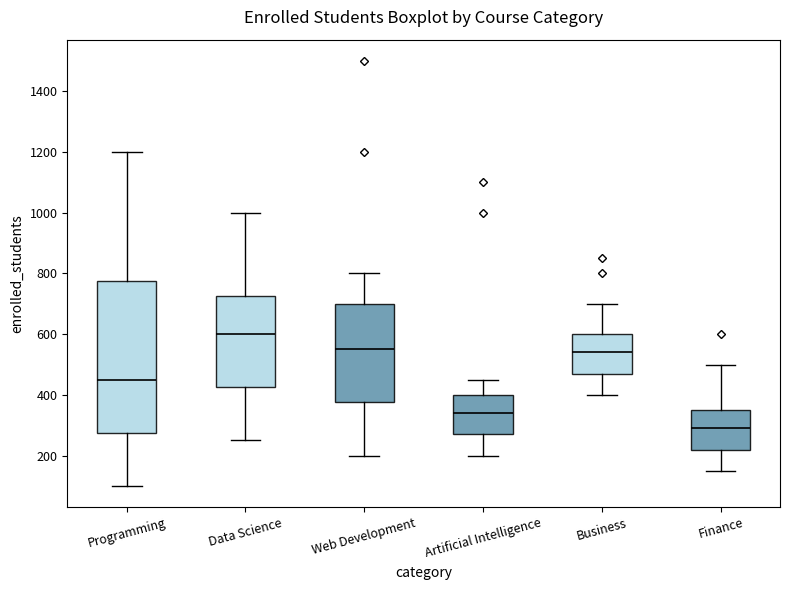

Reading left to right, read every box against the y-axis: the position of its median line, the range the box covers, and the ends of its whiskers. The values are not printed on the chart, so give them approximately, as read against the axis.

Programming: median 460, box 280 to 780, whiskers 100 to 1200
Data Science: median 600, box 420 to 720, whiskers 260 to 1000
Web Development: median 560, box 380 to 700, whiskers 200 to 800
Artificial Intelligence: median 340, box 280 to 400, whiskers 200 to 460
Business: median 540, box 480 to 600, whiskers 400 to 700
Finance: median 300, box 220 to 360, whiskers 160 to 500